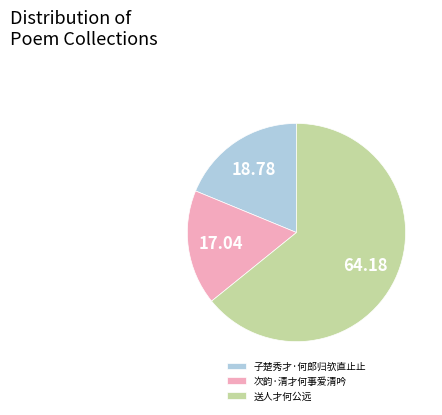

Which slice is the smallest?

次韵·清才何事爱清吟